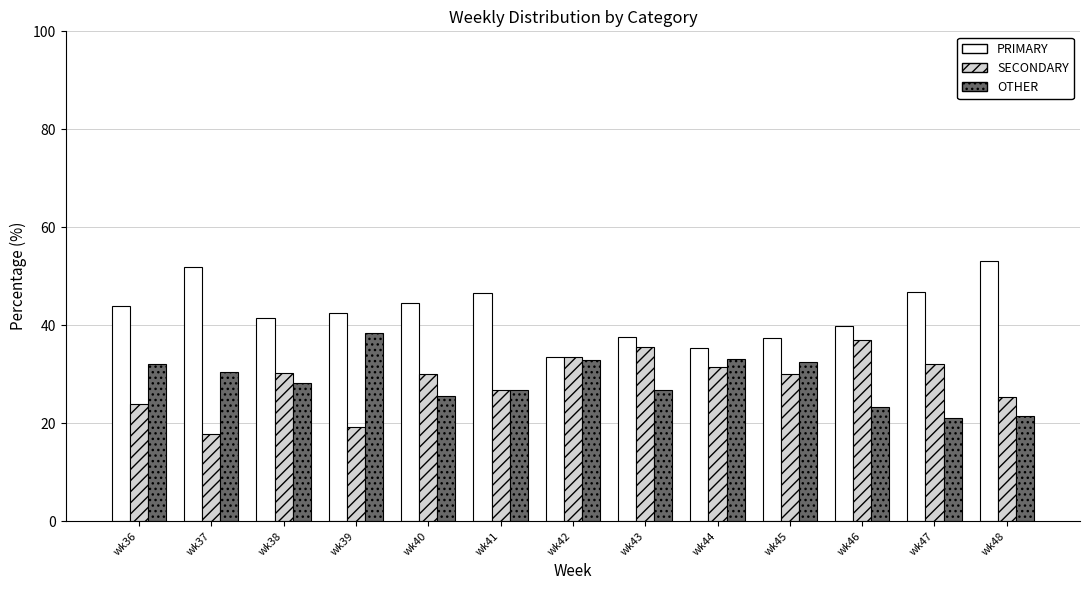

Which series has the largest total across all categories?

PRIMARY